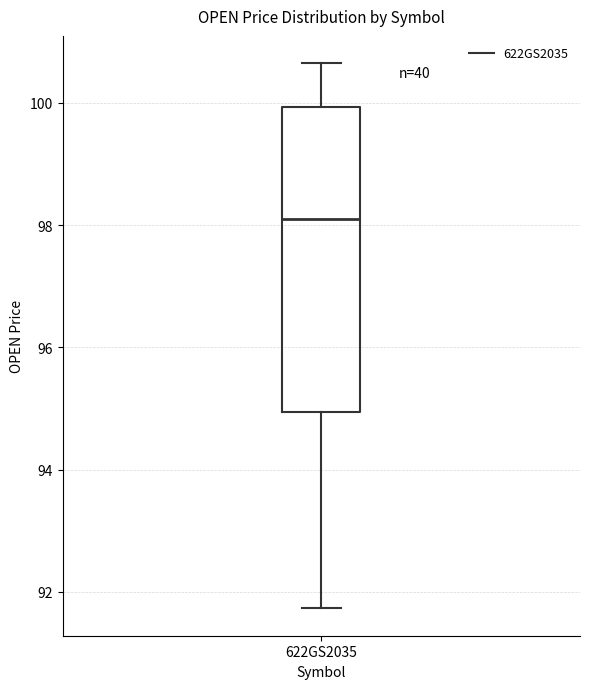

Transcribe this box plot: give where the median line is, the range the box spans, and where the two whiskers end, as read against the y-axis. The values are not printed on the chart, so give them approximately, as read against the axis.

median 98.2, box 95.0 to 100.0, whiskers 91.8 to 100.6